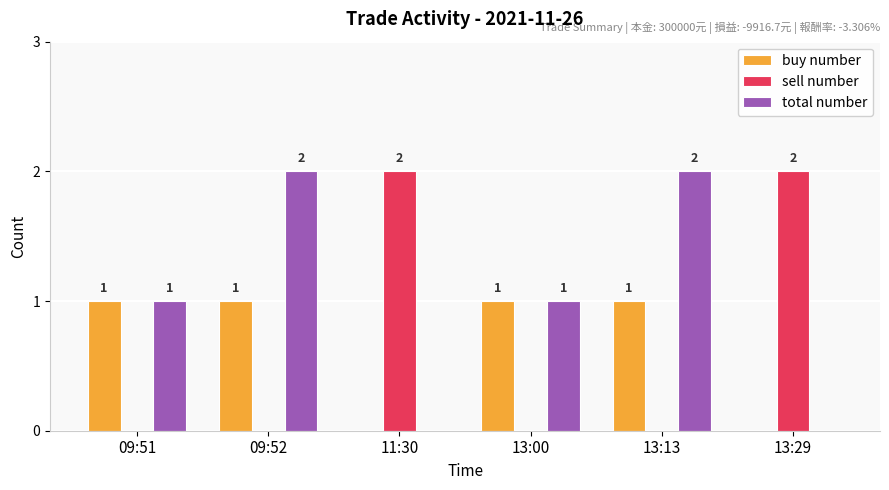

Are the bars grouped side by side (vs. stacked)?

Yes